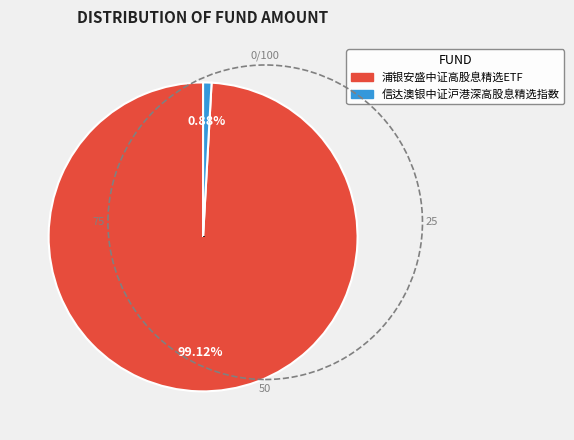

Rank the categories by value from lowest to highest.

信达澳银中证沪港深高股息精选指数, 浦银安盛中证高股息精选ETF